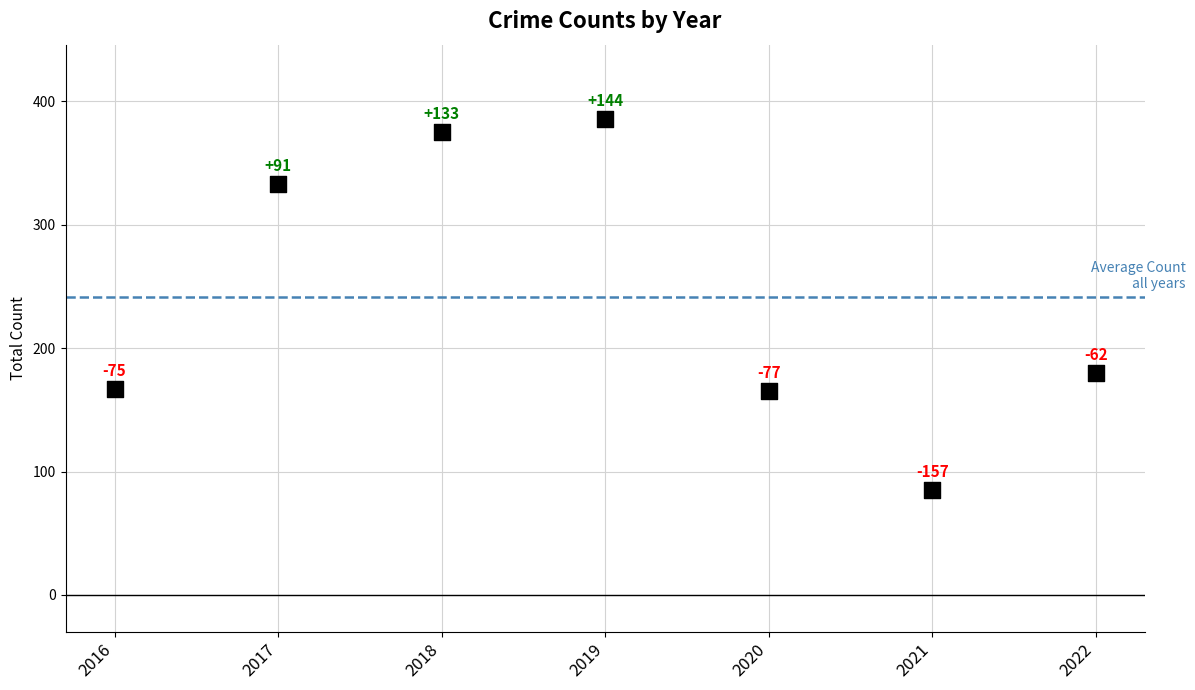

What is the range of Y values (max minus min)?

301